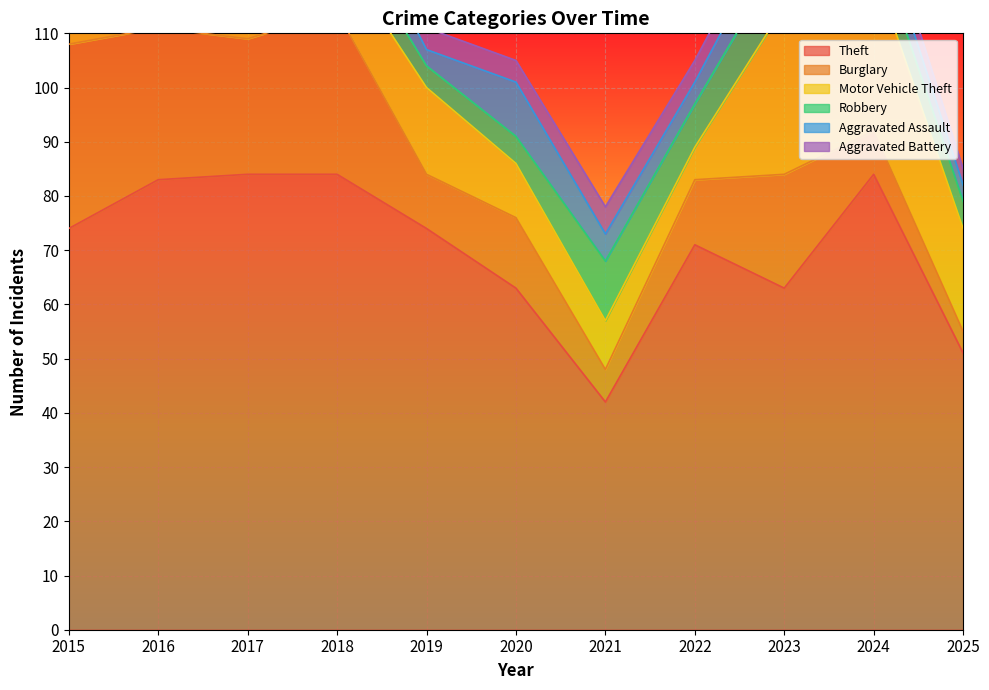

How many lines are shown in the chart?

6